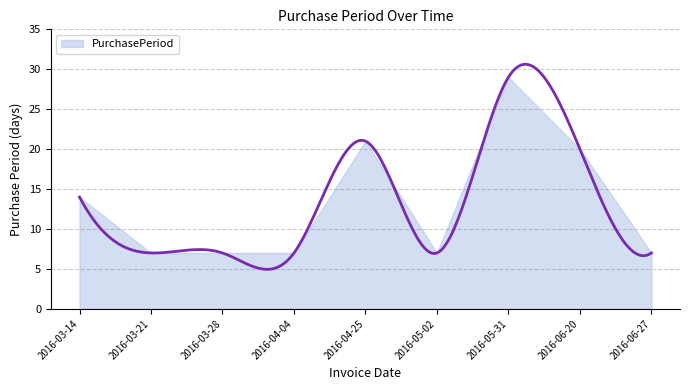

Which category has the highest value across all series?

2016-05-31